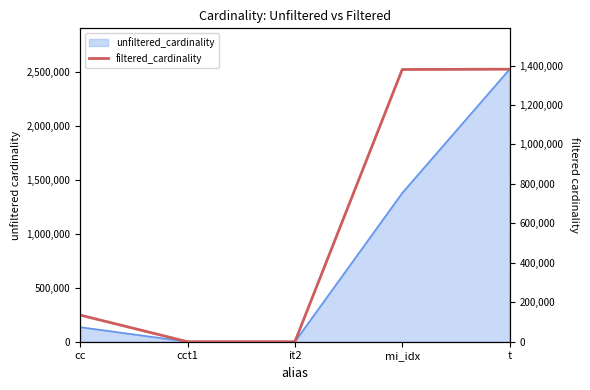

What is the label of the 3rd point from the left?

it2